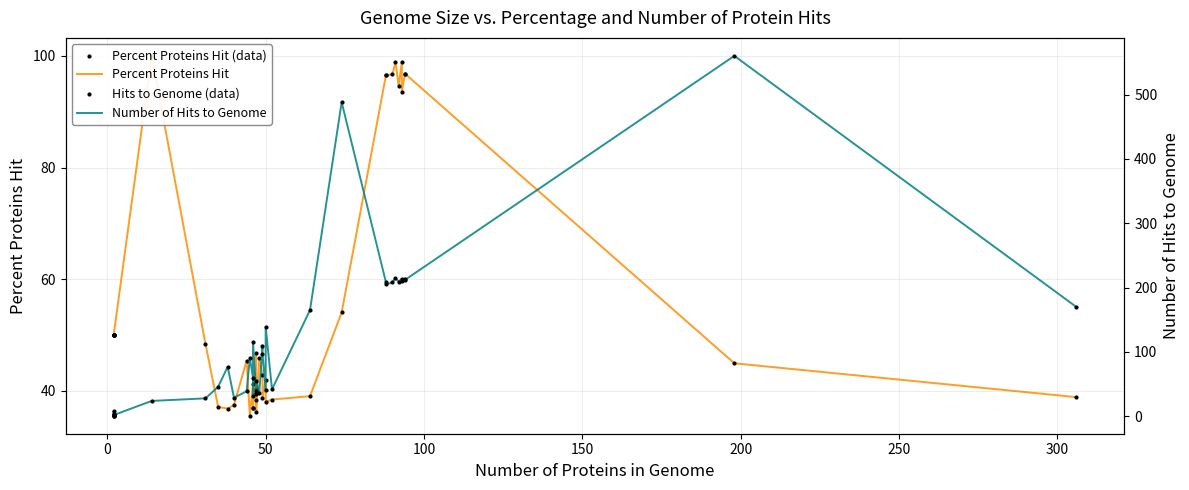

Which series has the largest total across all categories?

Number of Hits to Genome